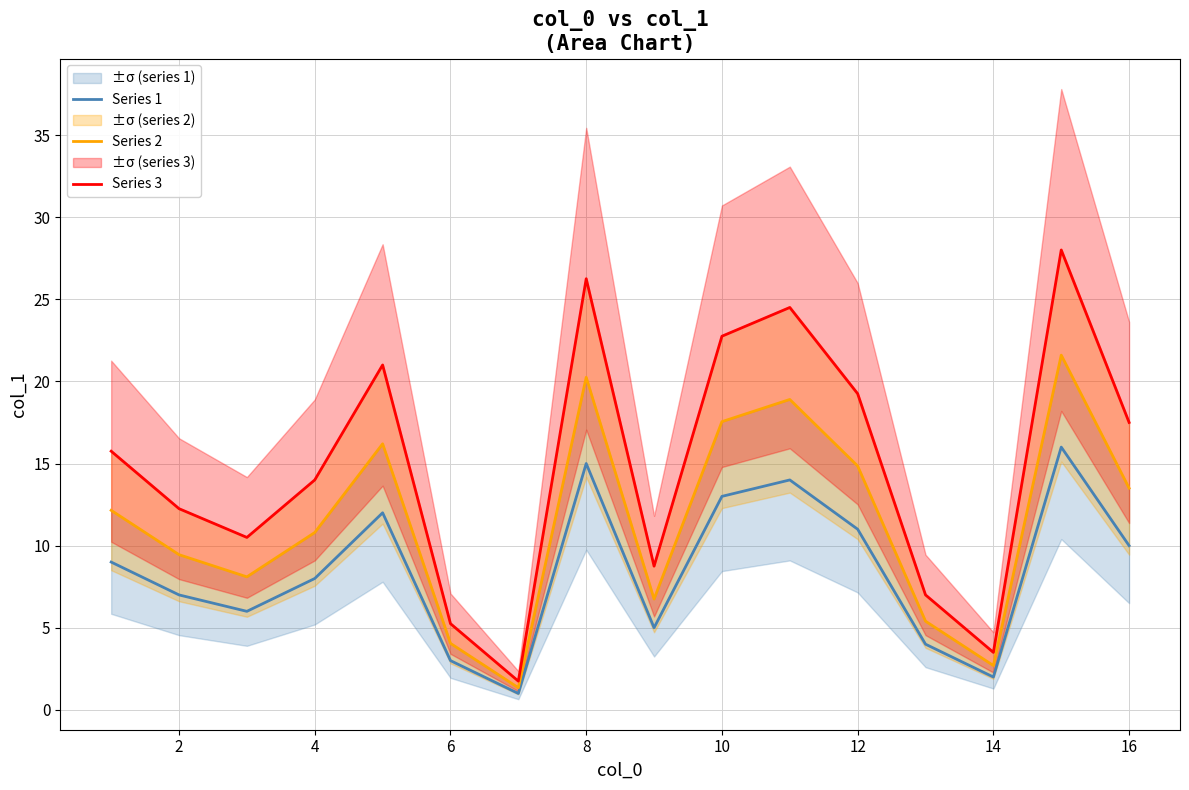

At how many categories does at least one series exceed 11?

10